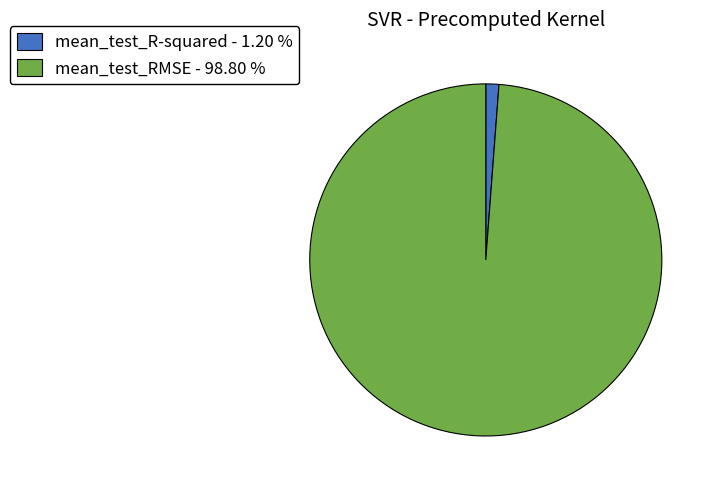

True or false: mean_test_RMSE accounts for 89% of the total.

False